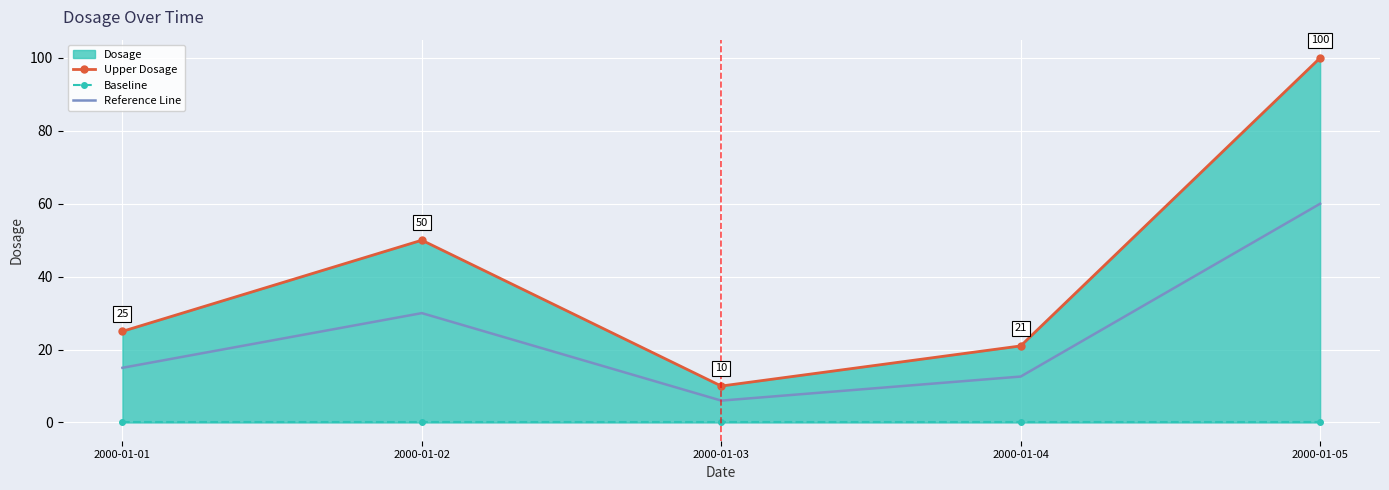

The Reference Line series shows 40.8 at 2000-01-02. True or false?

False